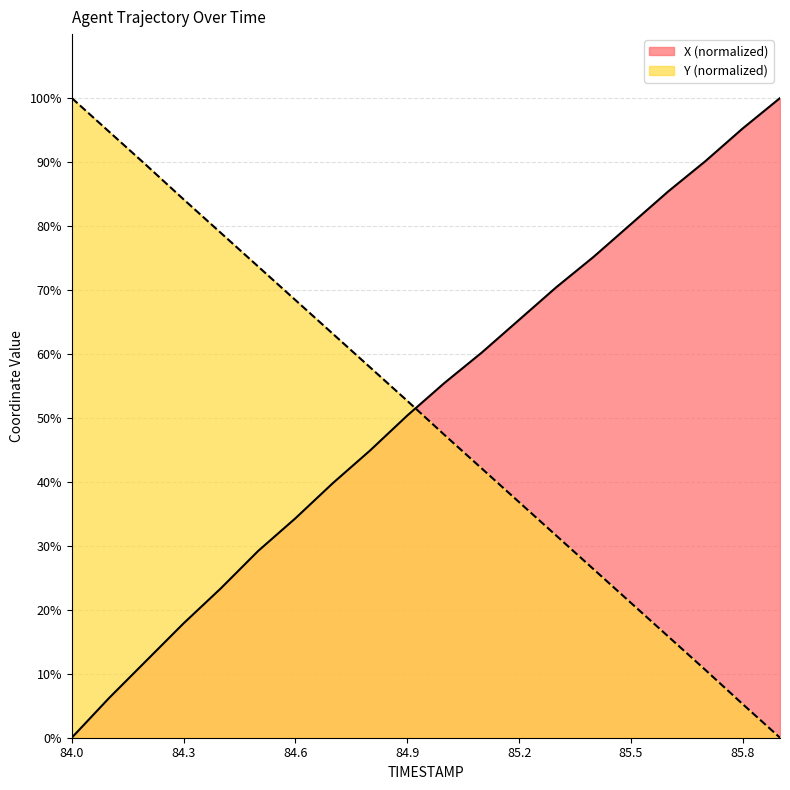

At which label does X reach its minimum?

84.0